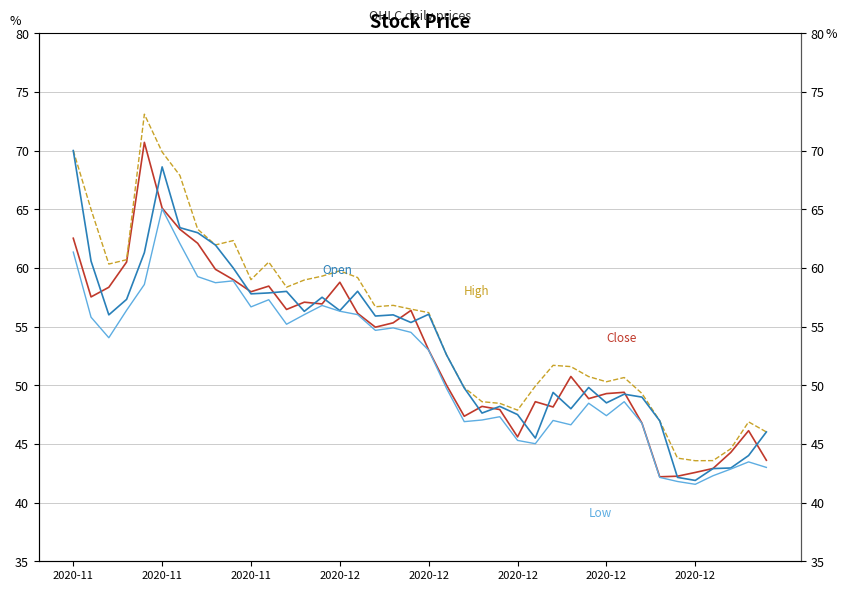

Which series has the largest total across all categories?

High